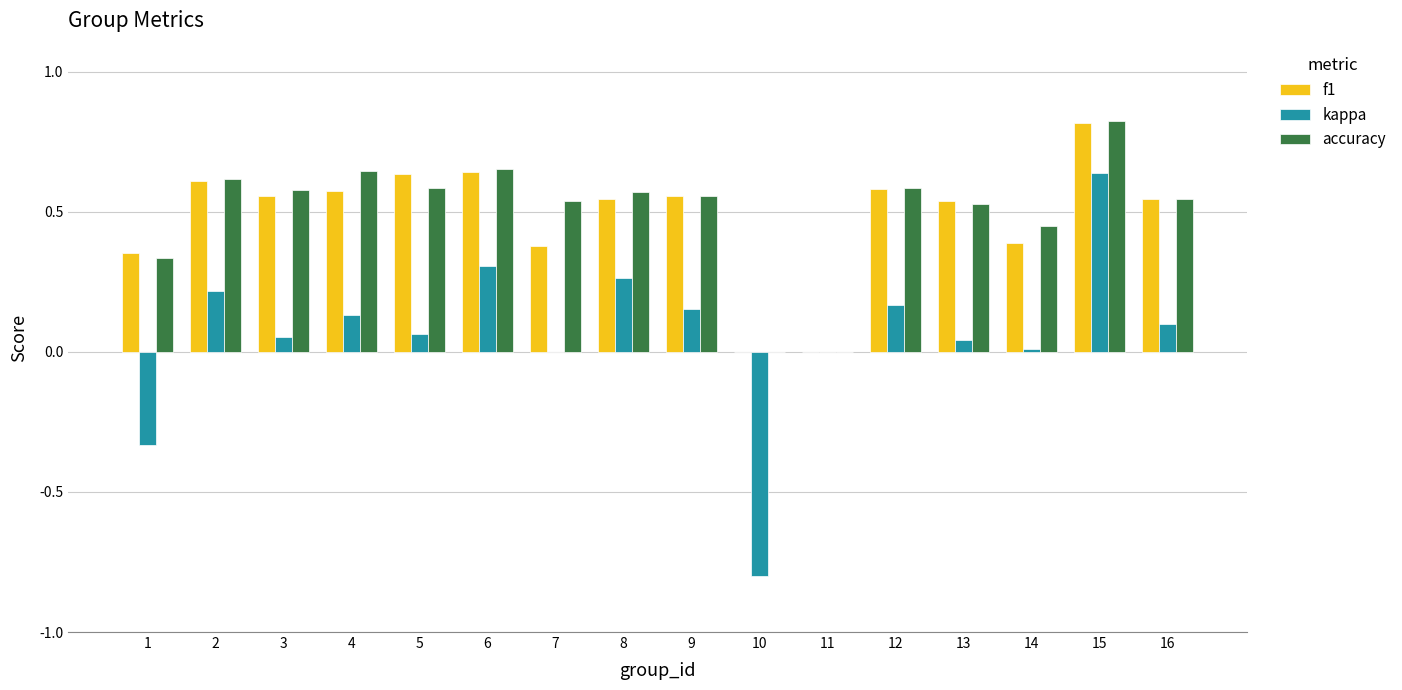

At which label does kappa reach its peak?

15